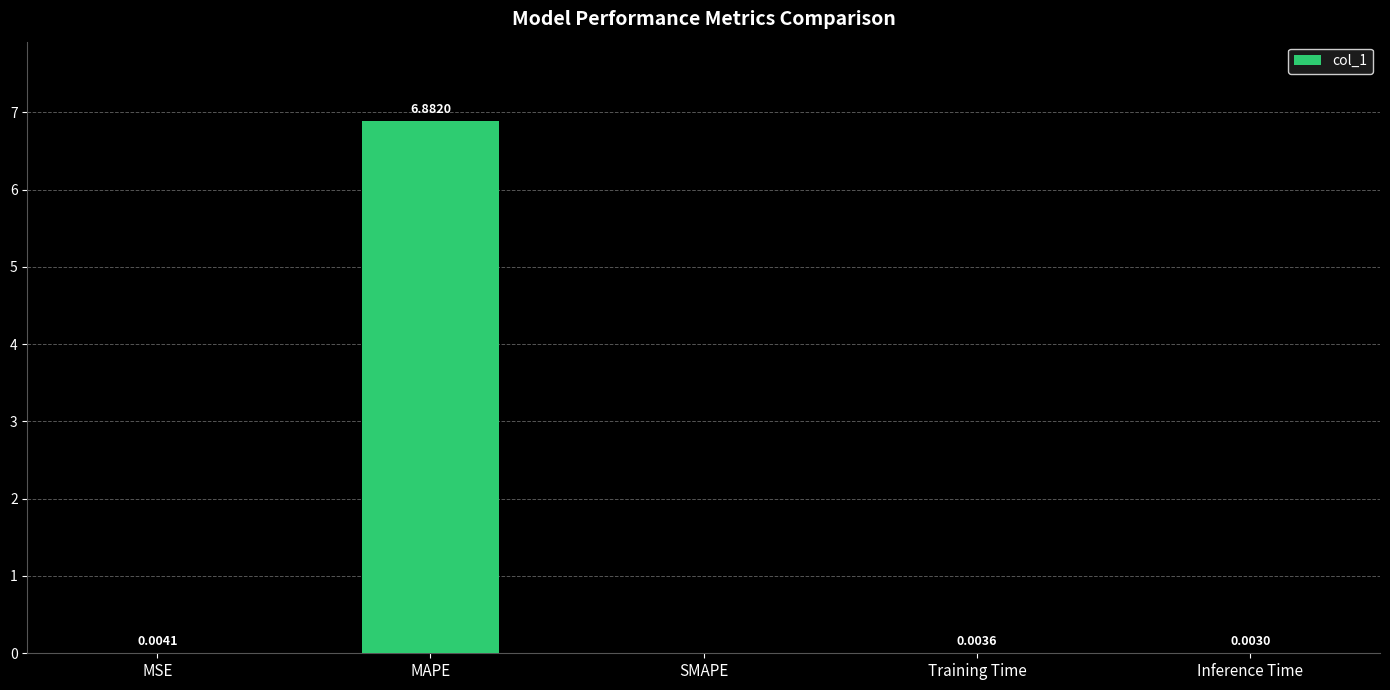

Where is the data nearest to the value 3?

MSE